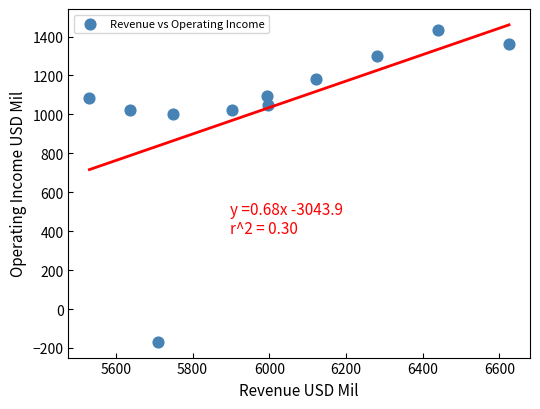

What is the range of Y values (max minus min)?

1601